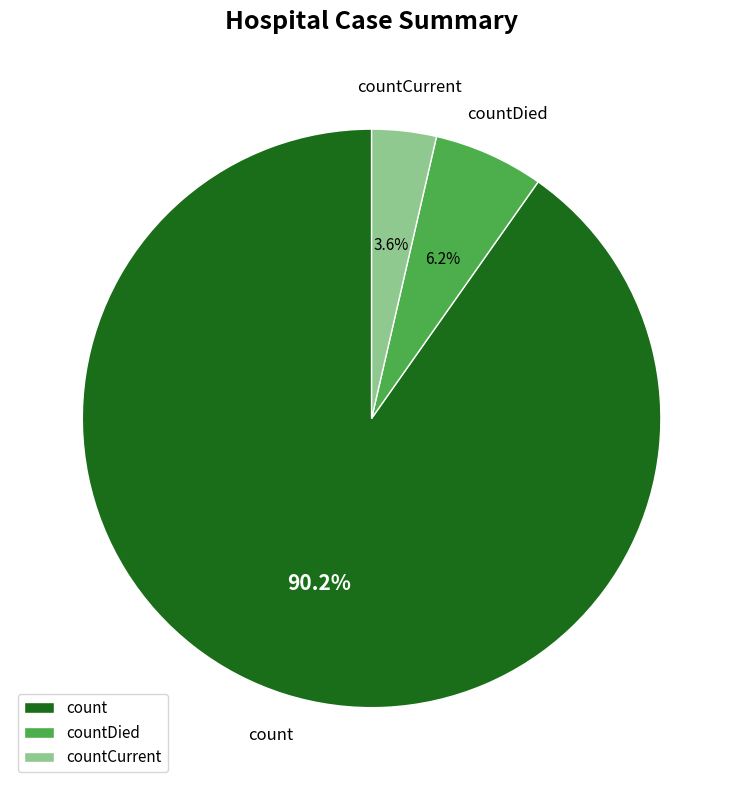

Which slice represents more than half of the pie?

count